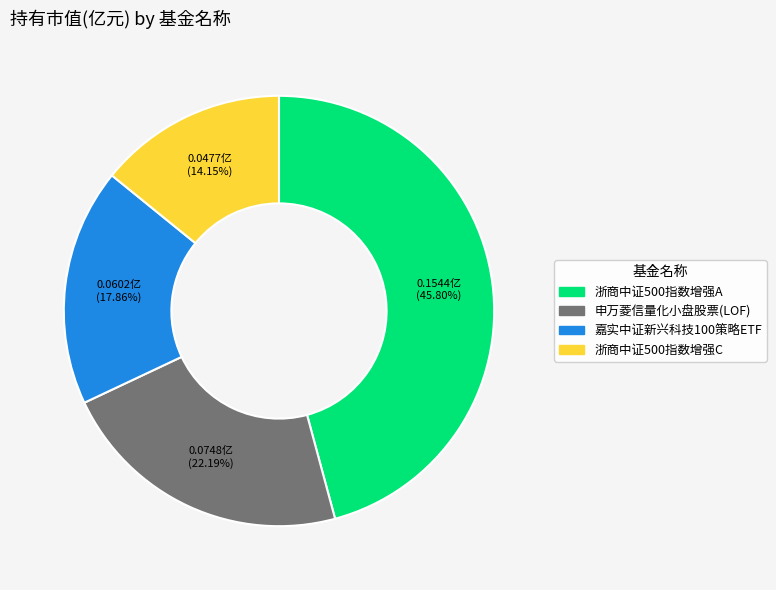

The 申万菱信量化小盘股票(LOF) slice represents 22% of the pie. True or false?

True